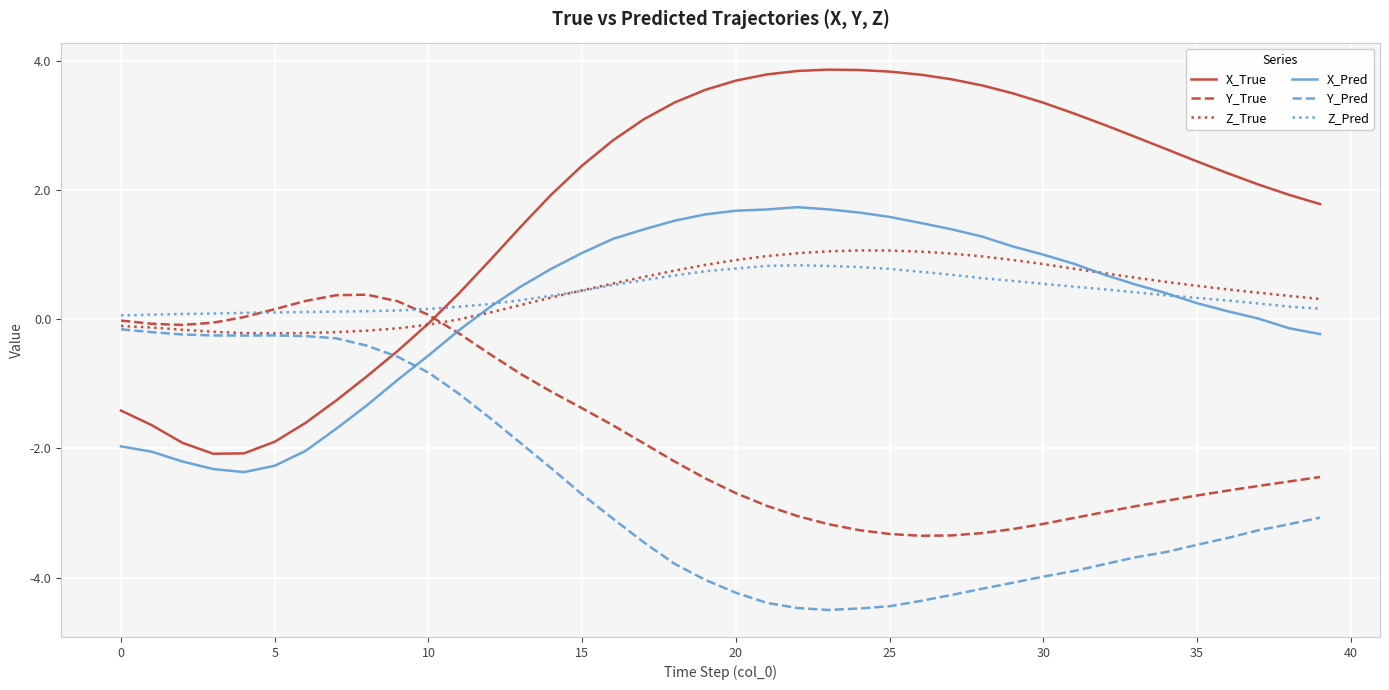

Which series has the widest spread of values?

X_True